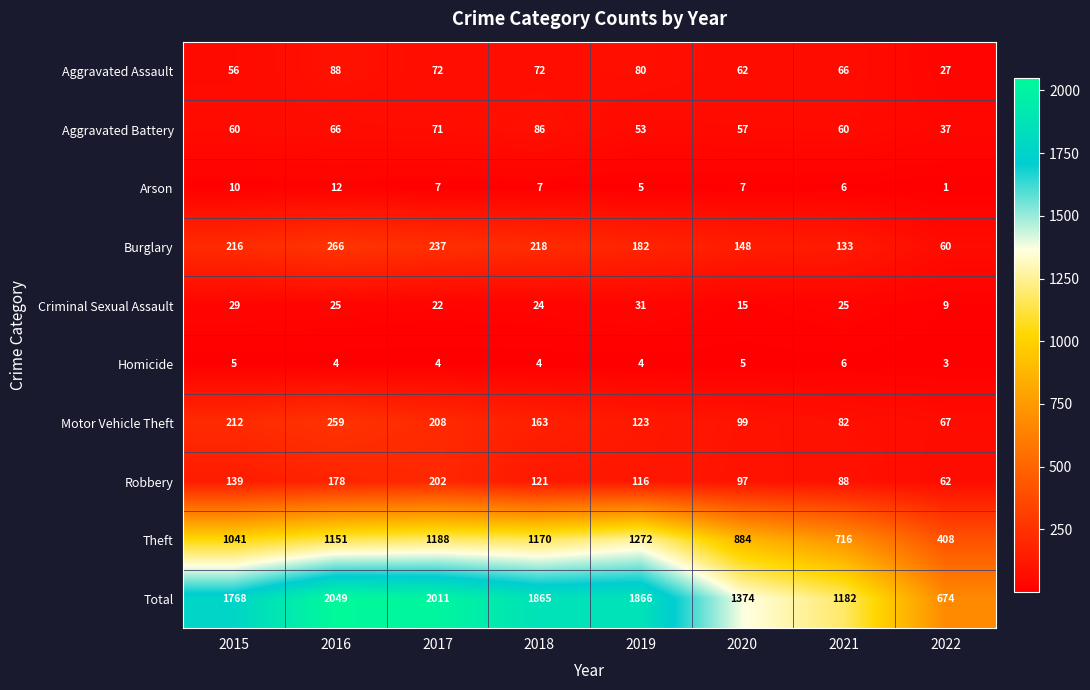

How many data points in Criminal Sexual Assault are less than 25?

4